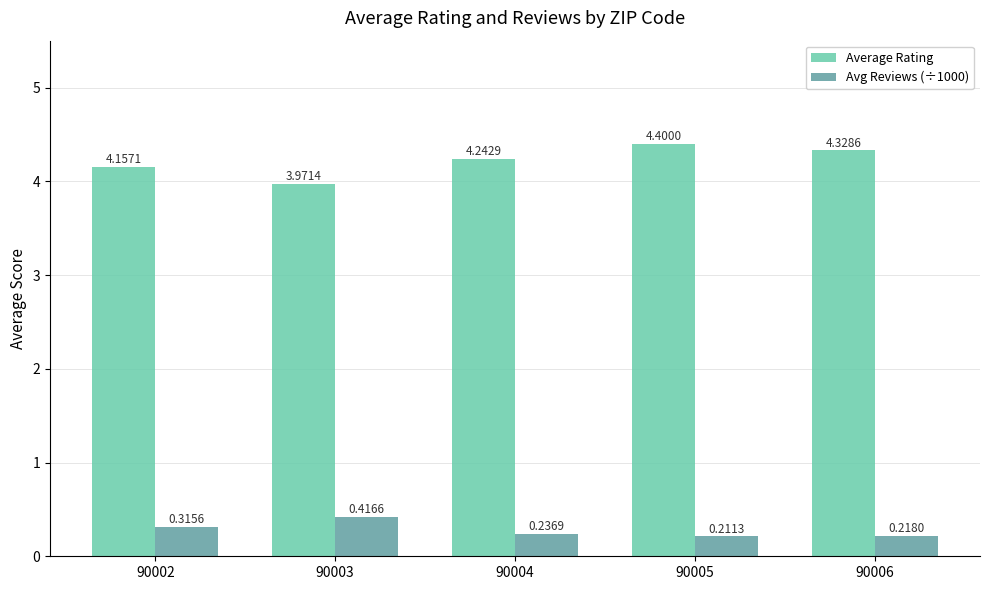

Which series has the largest total across all categories?

Average Rating